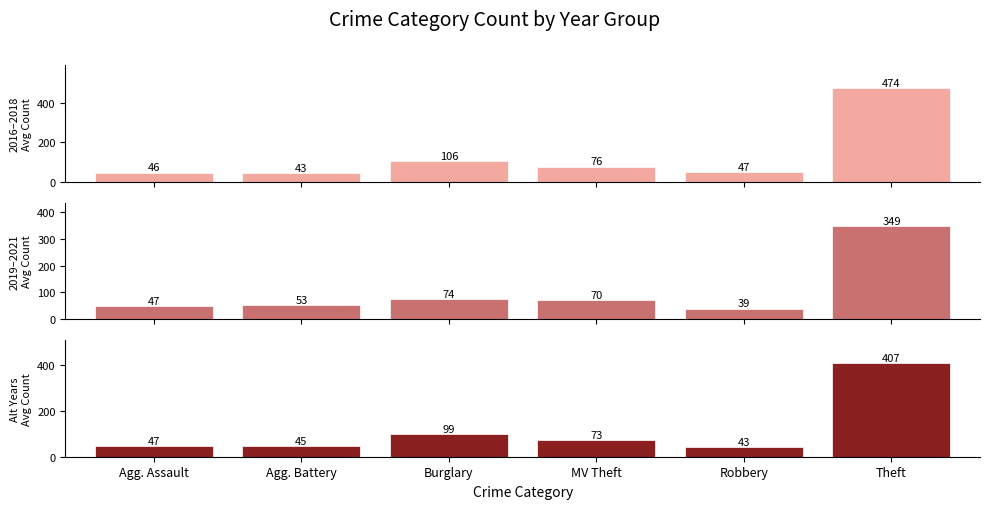

What is the label of the 2nd bar from the right?

Robbery